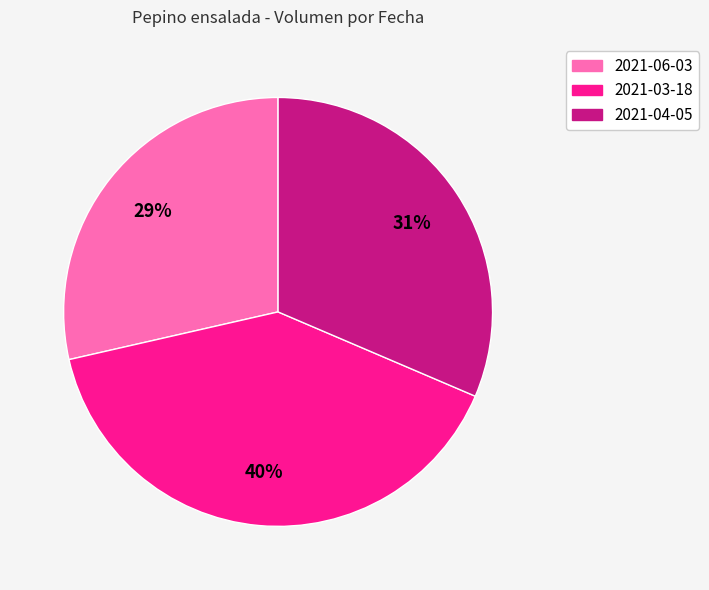

Is 2021-06-03 the majority of the pie?

No